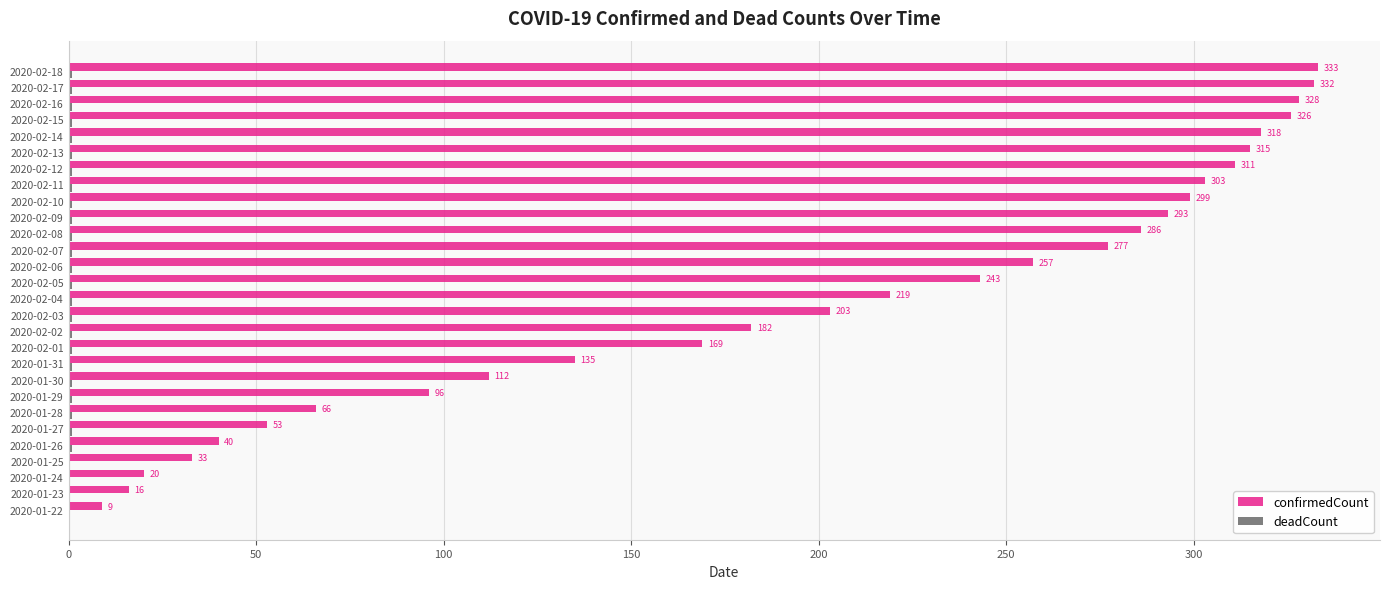

Which series has the largest total across all categories?

confirmedCount